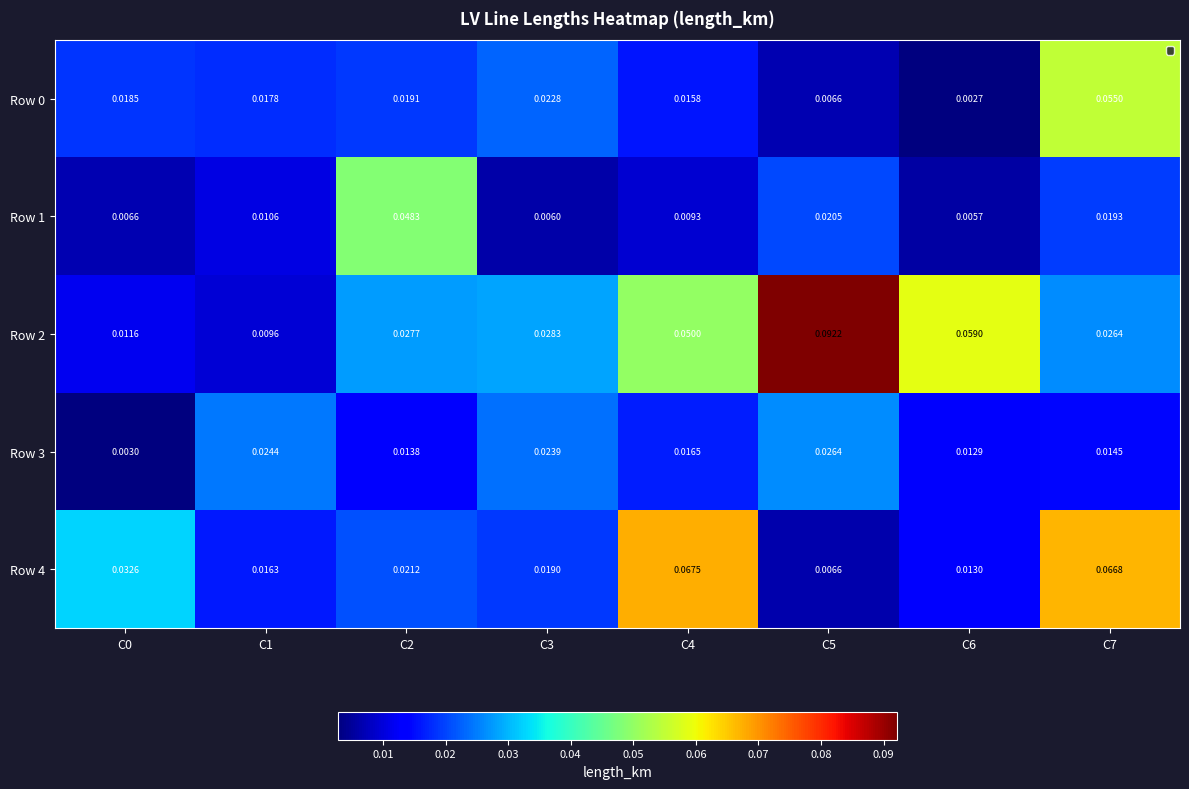

At which category is the sum across all series the highest?

C7